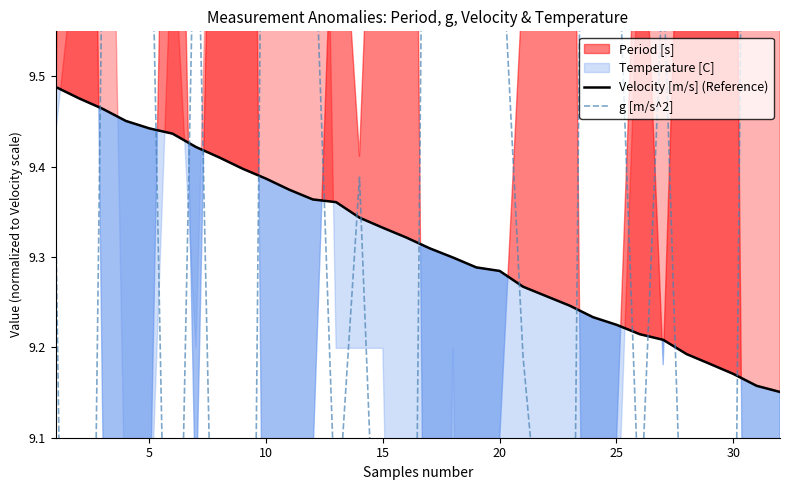

The value of Velocity [m/s] (Reference) at 10 is 2.1. True or false?

False